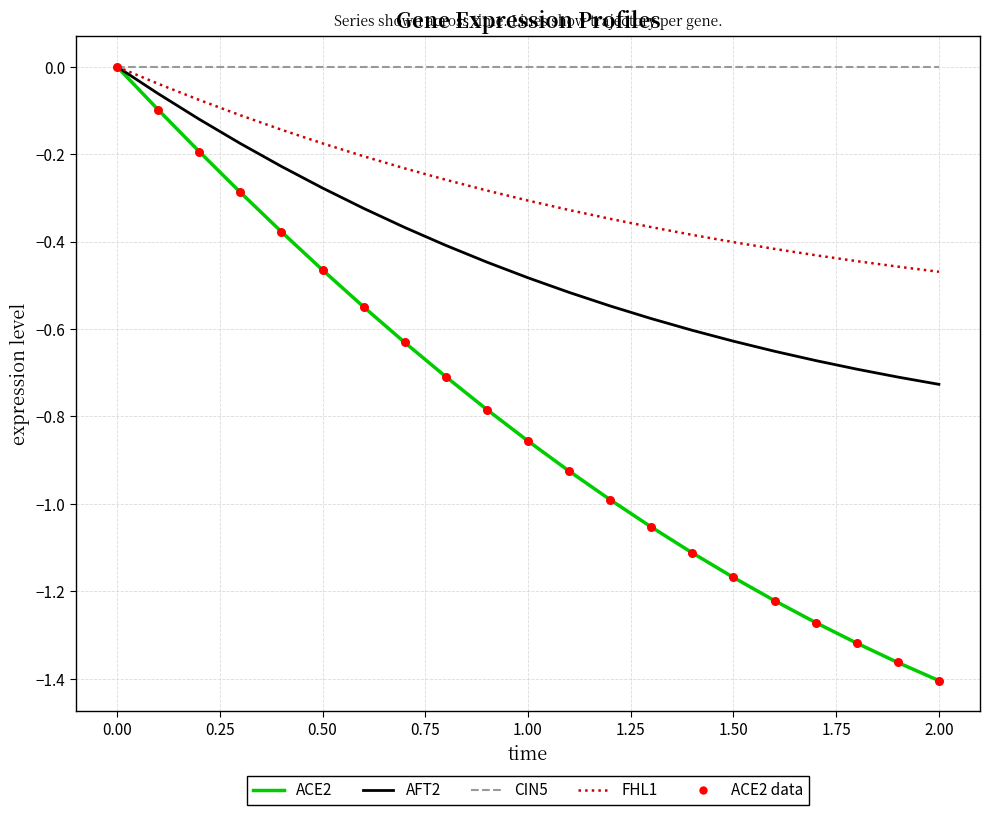

Which series has the widest spread of values?

ACE2